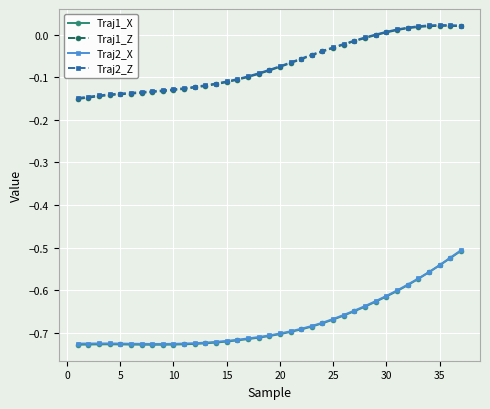

True or false: Traj2_Z and Traj1_X cross at least once.

False